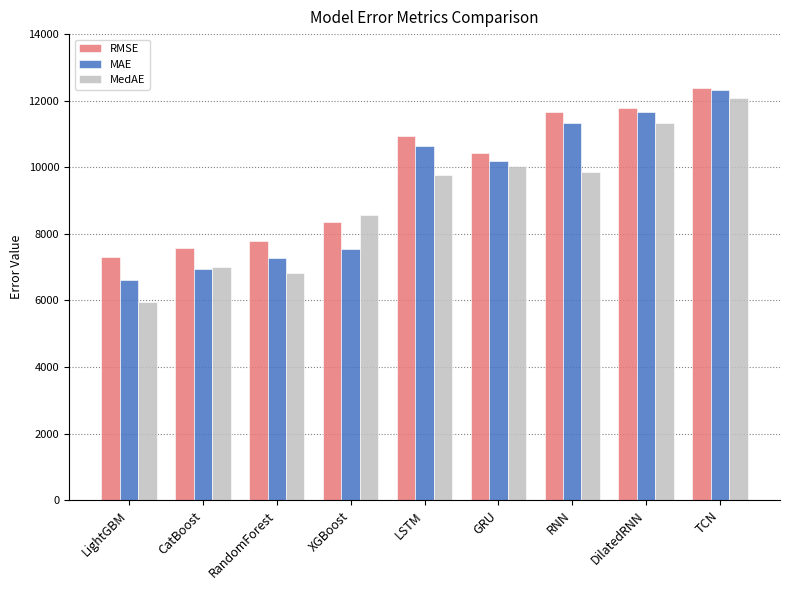

What position from the right is CatBoost?

8